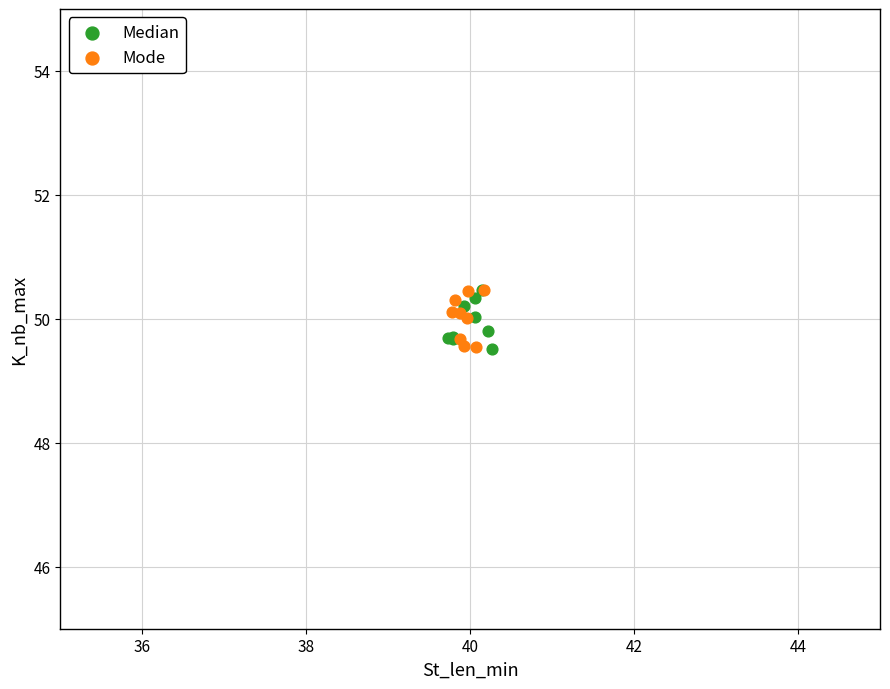

What are all the series names shown in the legend?

Median, Mode